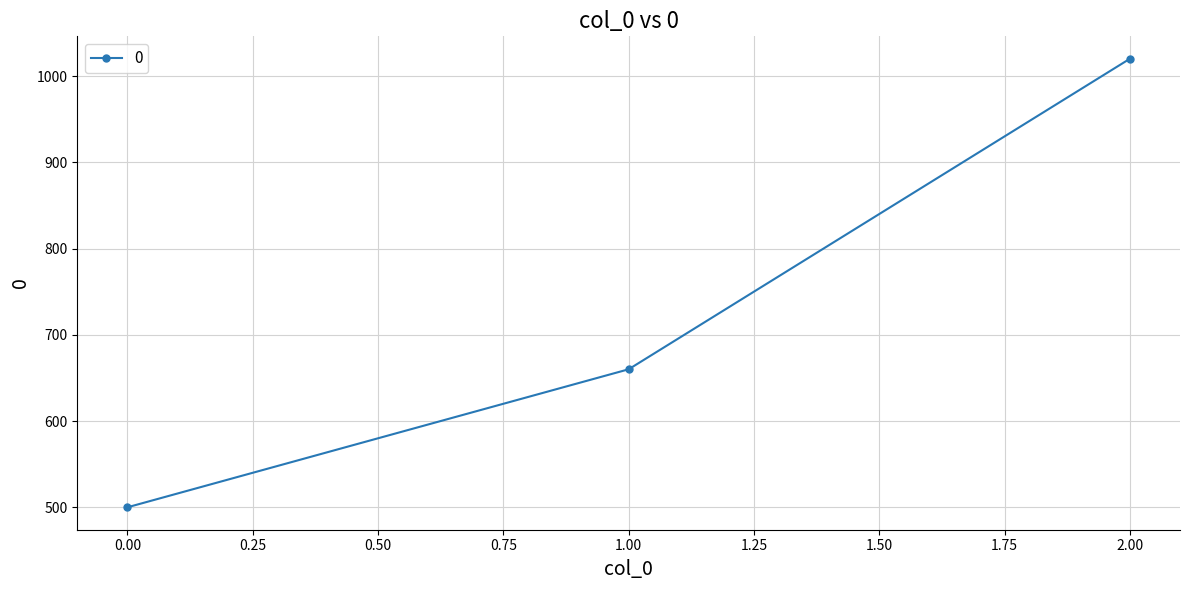

Rank the categories by value from lowest to highest.

0.00, 1.00, 2.00